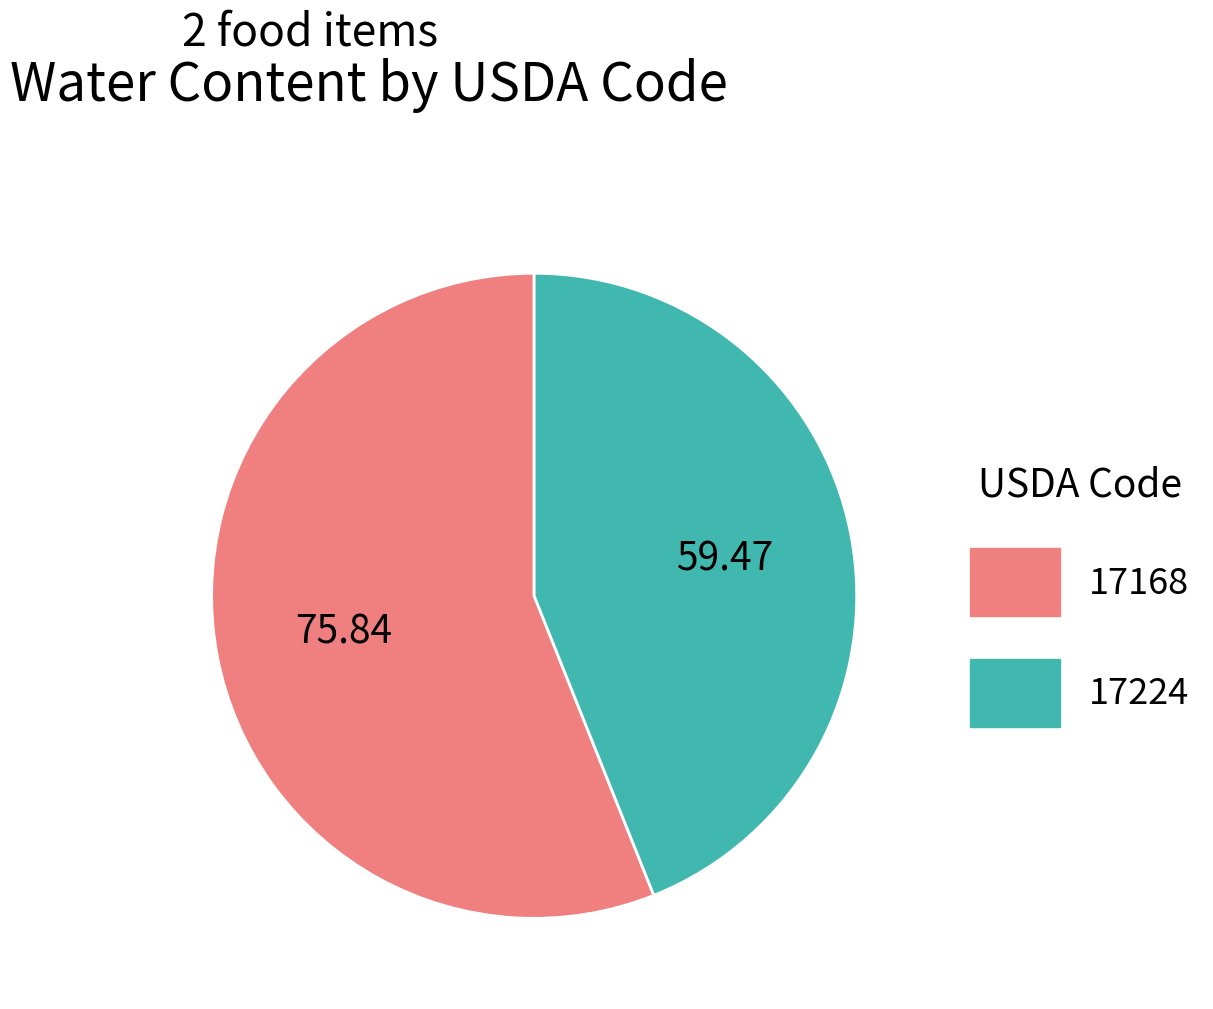

Is the sum of 17168 and 17224 greater than half?

Yes